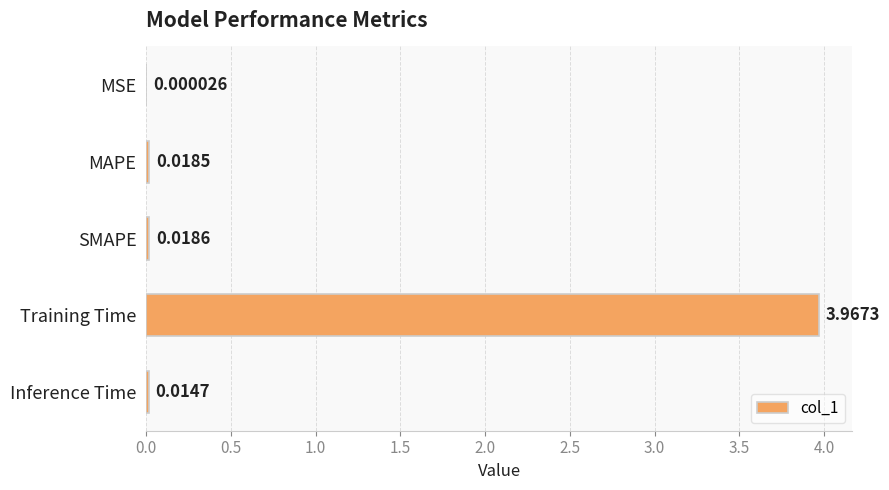

Which label corresponds to the largest value in the chart?

Training Time